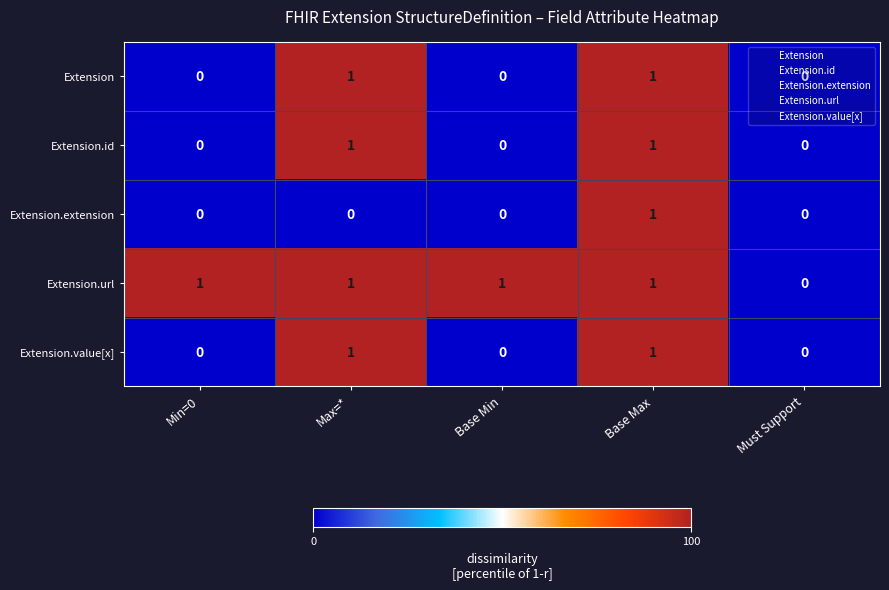

The Extension.extension series shows -1 at Must Support. True or false?

False